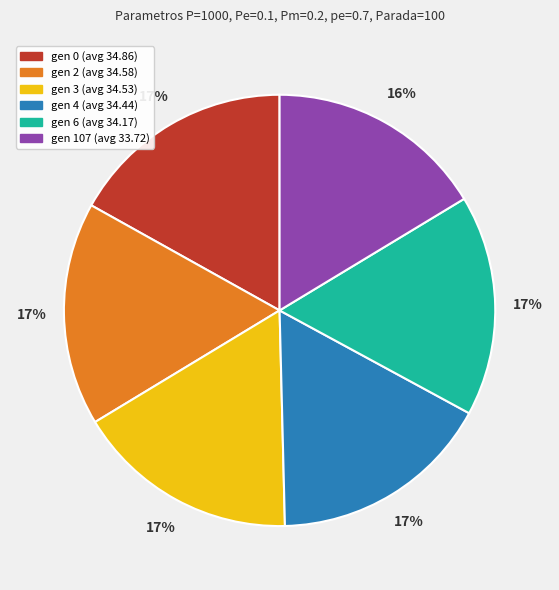

Combined, do gen 4 and gen 107 account for over 50%?

No